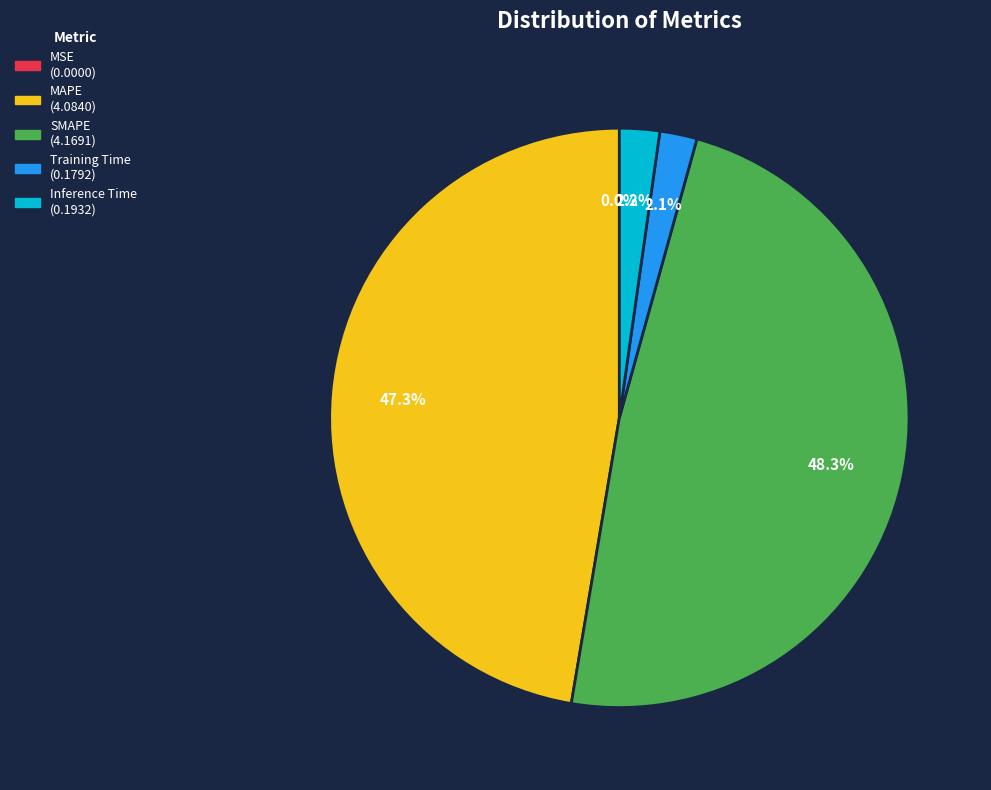

To the nearest percent, what percentage of the pie is SMAPE?

48%